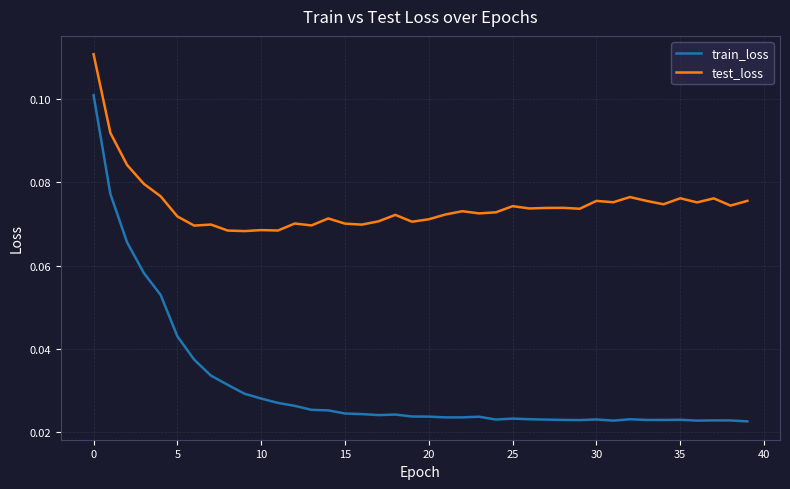

Rank the series by their average value, from highest to lowest.

test_loss, train_loss